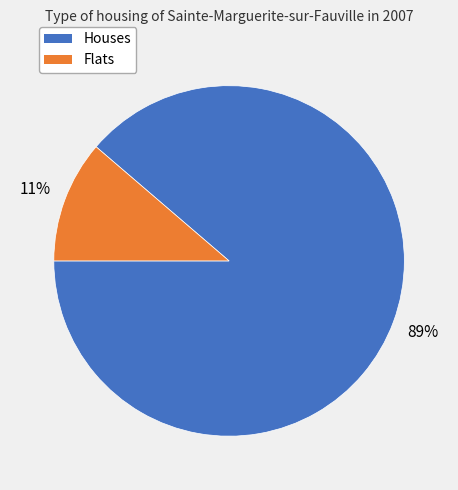

What is the largest slice in the pie chart?

Houses